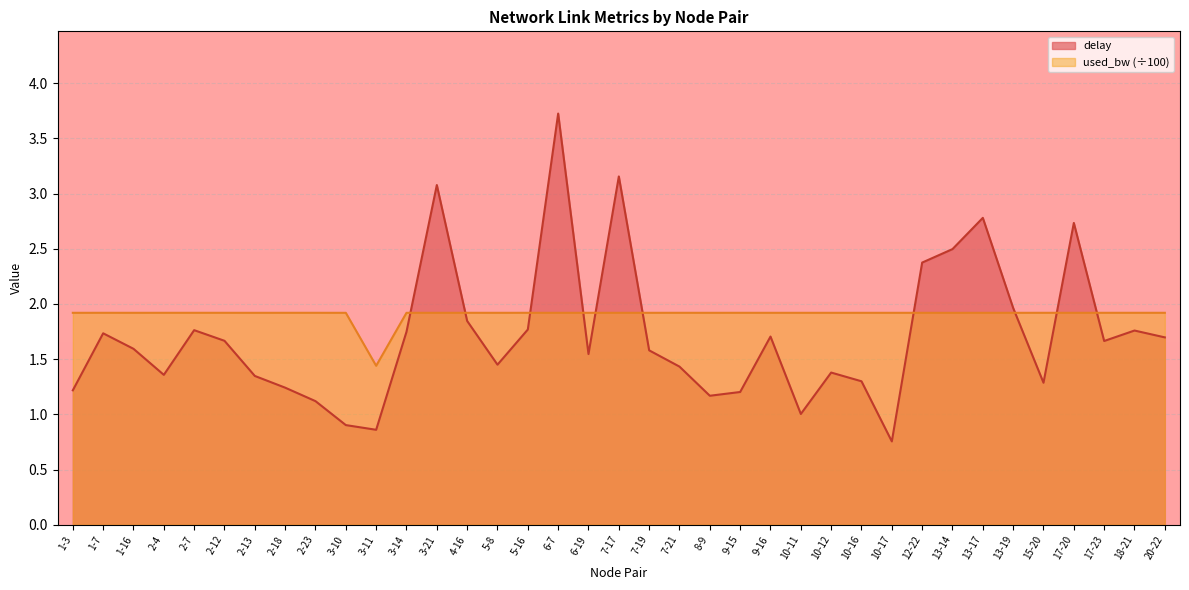

Rank the categories by delay value from lowest to highest.

10-17, 3-11, 3-10, 10-11, 2-23, 8-9, 9-15, 1-3, 2-18, 15-20, 10-16, 2-13, 2-4, 10-12, 7-21, 5-8, 6-19, 7-19, 1-16, 17-23, 2-12, 20-22, 9-16, 1-7, 3-14, 18-21, 2-7, 5-16, 4-16, 13-19, 12-22, 13-14, 17-20, 13-17, 3-21, 7-17, 6-7